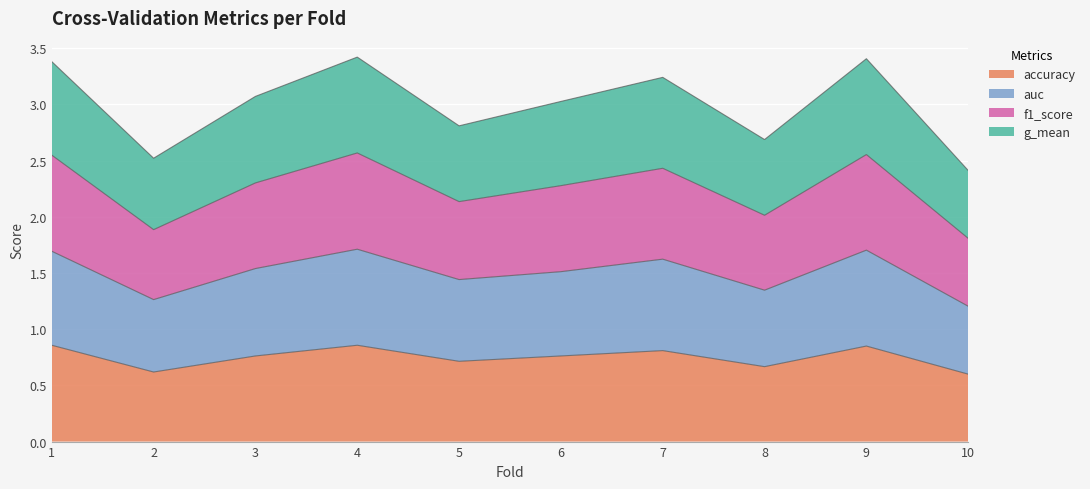

At 10, list the series in order from largest to smallest.

f1_score, g_mean, auc, accuracy